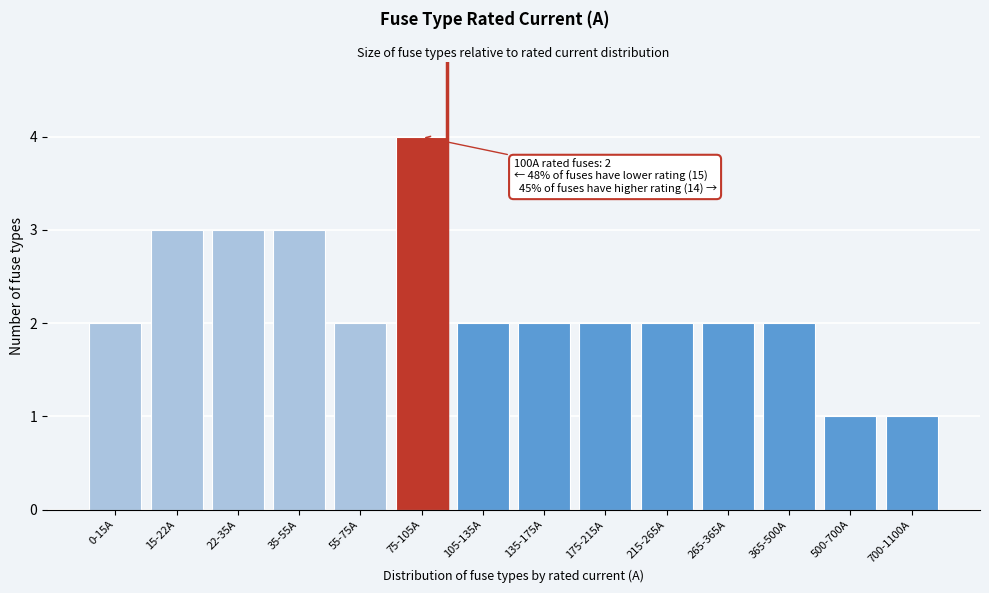

Reading left to right, transcribe all the data shown in this chart.

0-15A=2	15-22A=3	22-35A=3	35-55A=3	55-75A=2	75-105A=4	105-135A=2	135-175A=2	175-215A=2	215-265A=2	265-365A=2	365-500A=2	500-700A=1	700-1100A=1